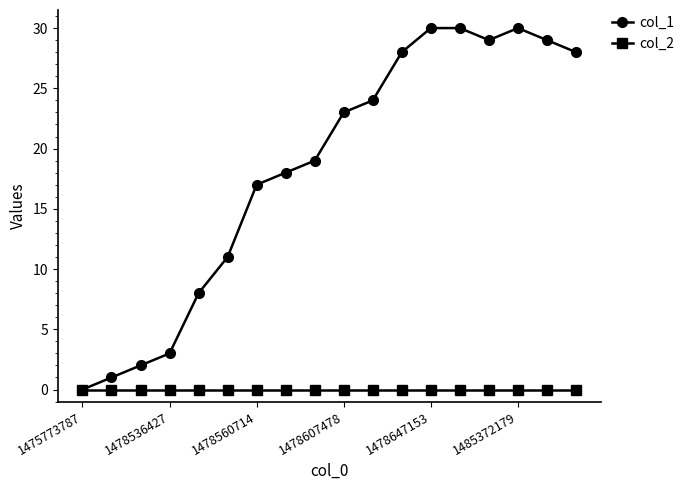

List the series in order of their overall mean, highest first.

col_1, col_2